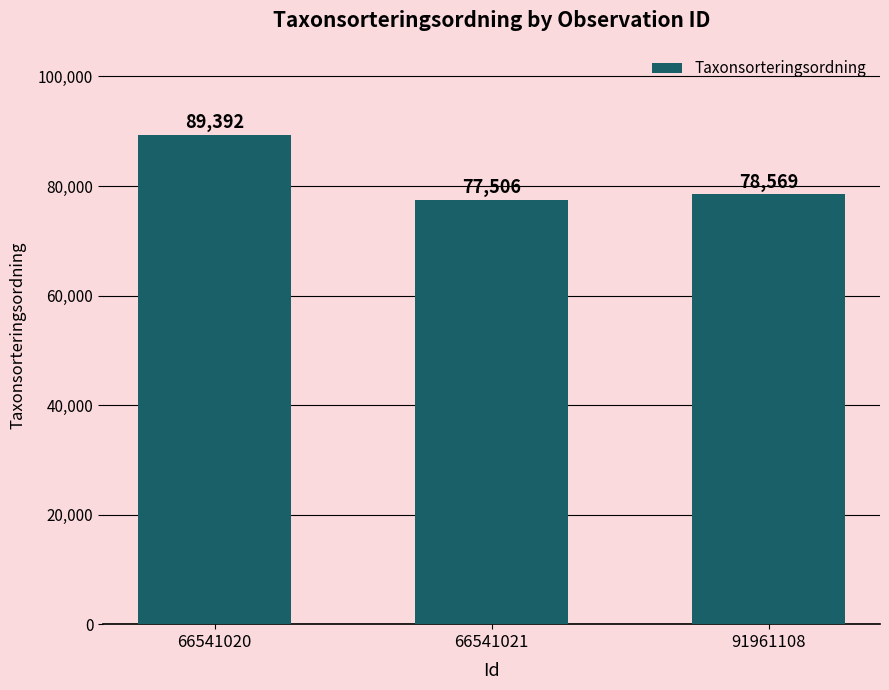

How many categories are shown in the chart?

3